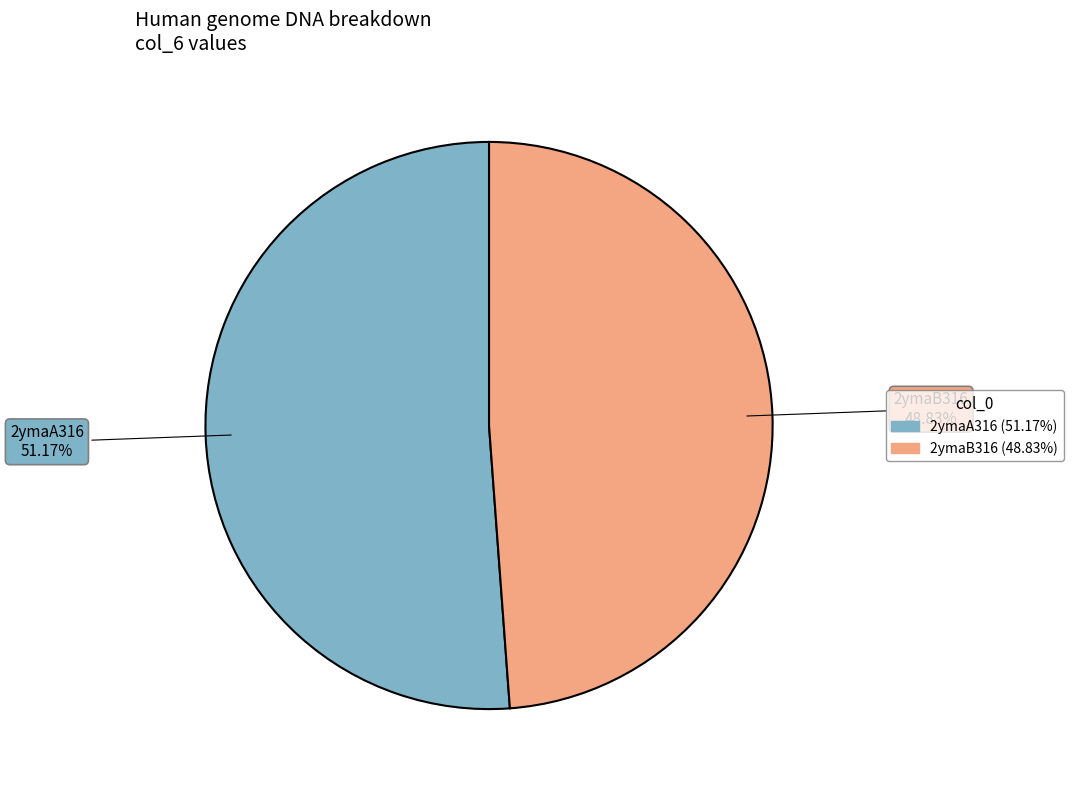

Which slice is the largest?

2ymaA316